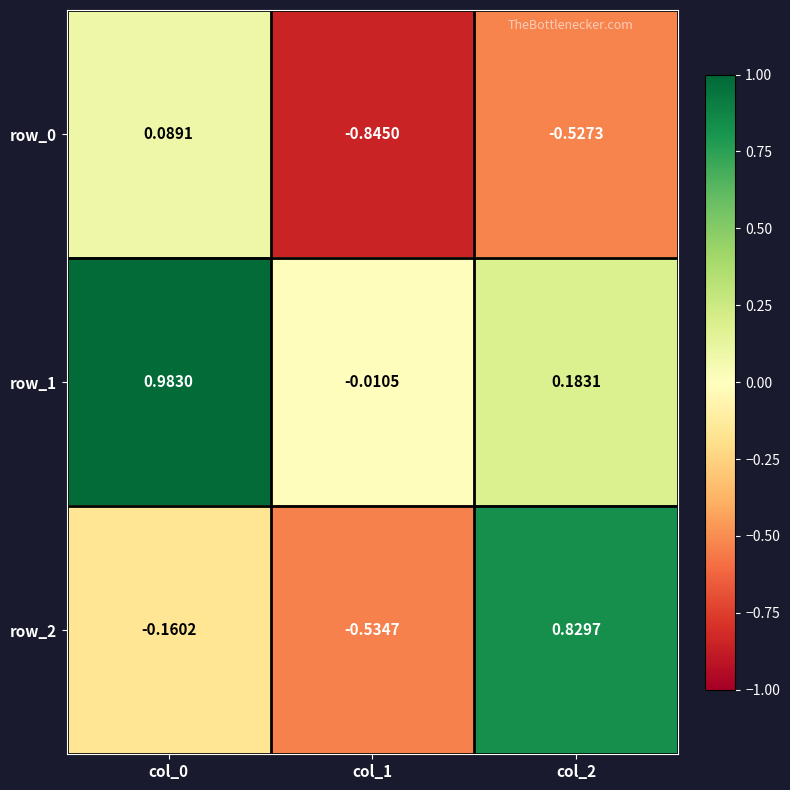

Is the value of row_2 at col_1 greater than the value of row_1 at col_1?

No